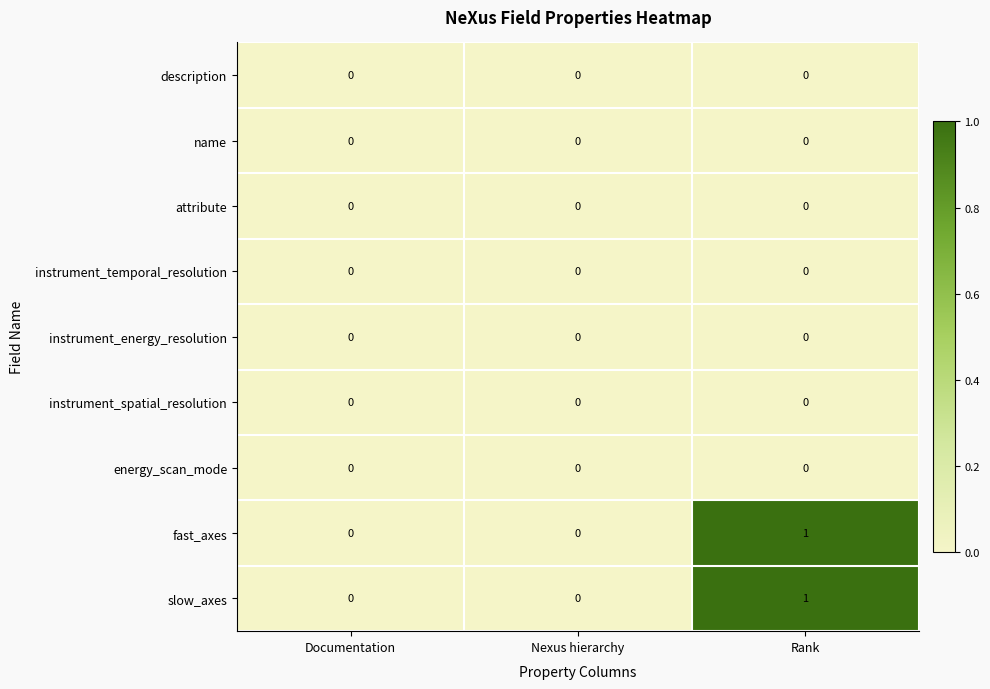

How many categories are shown in the chart?

3